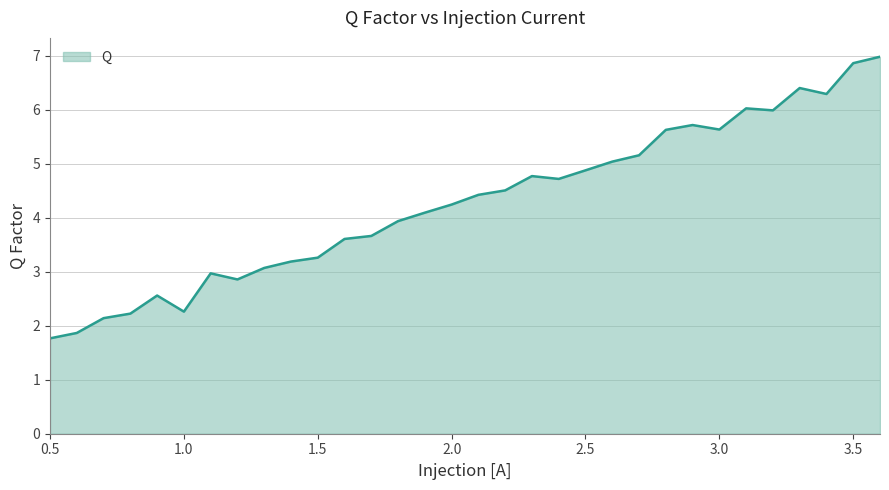

What is the smallest value displayed?

1.8